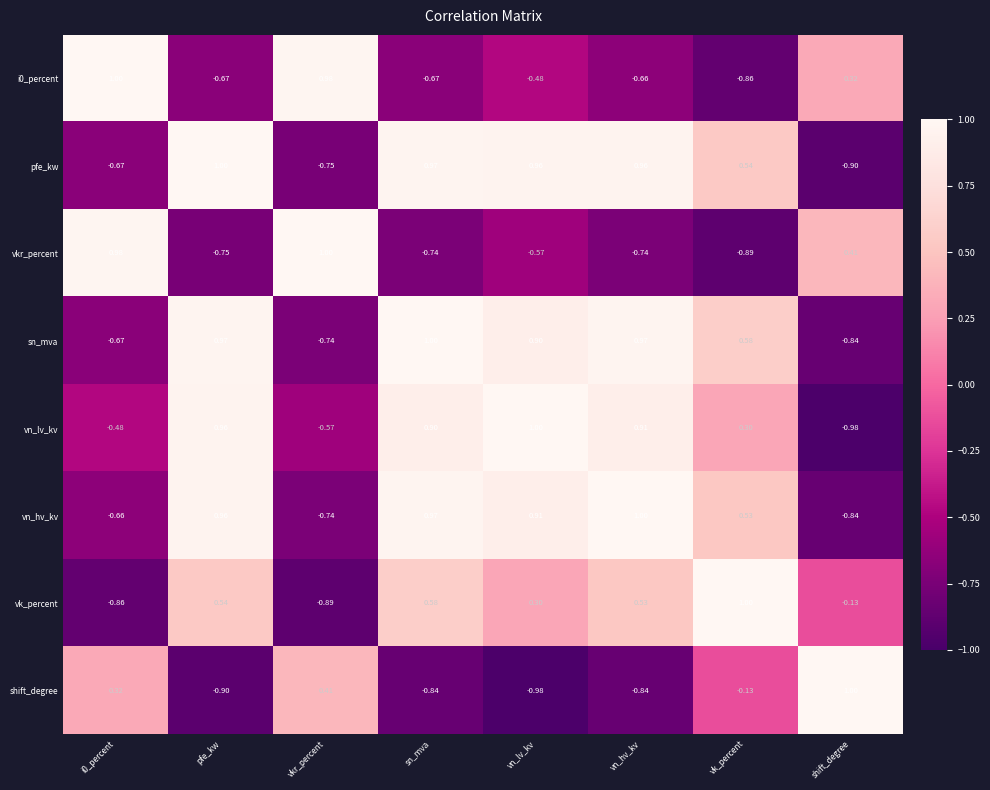

How many values in shift_degree are above zero?

3